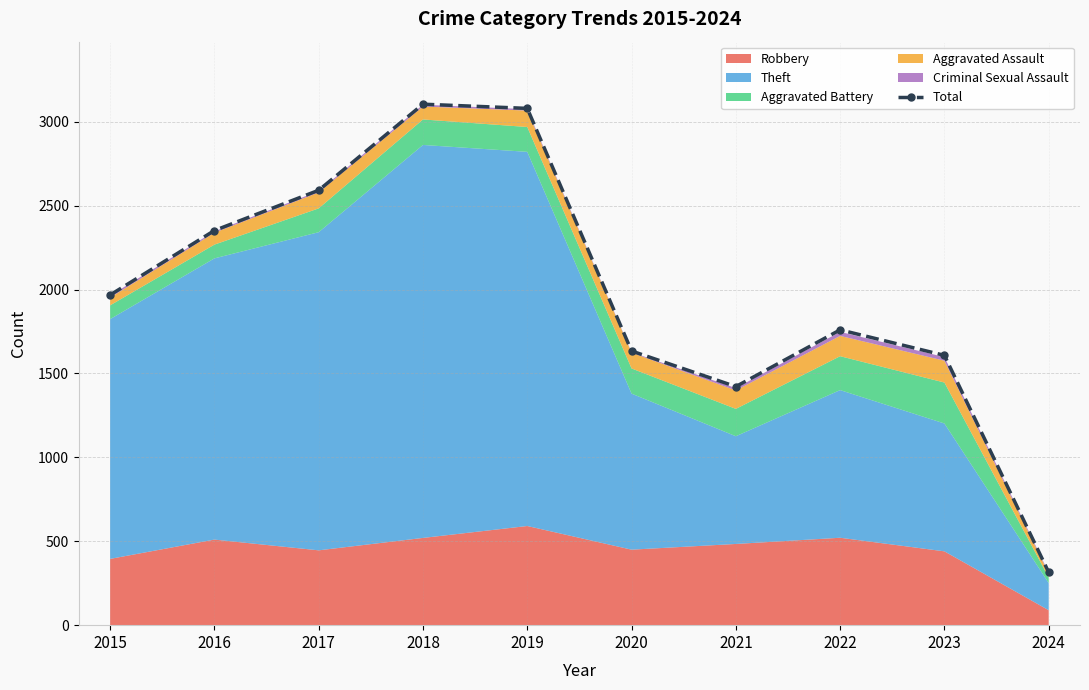

At which label is the value closest to 1710?

2022